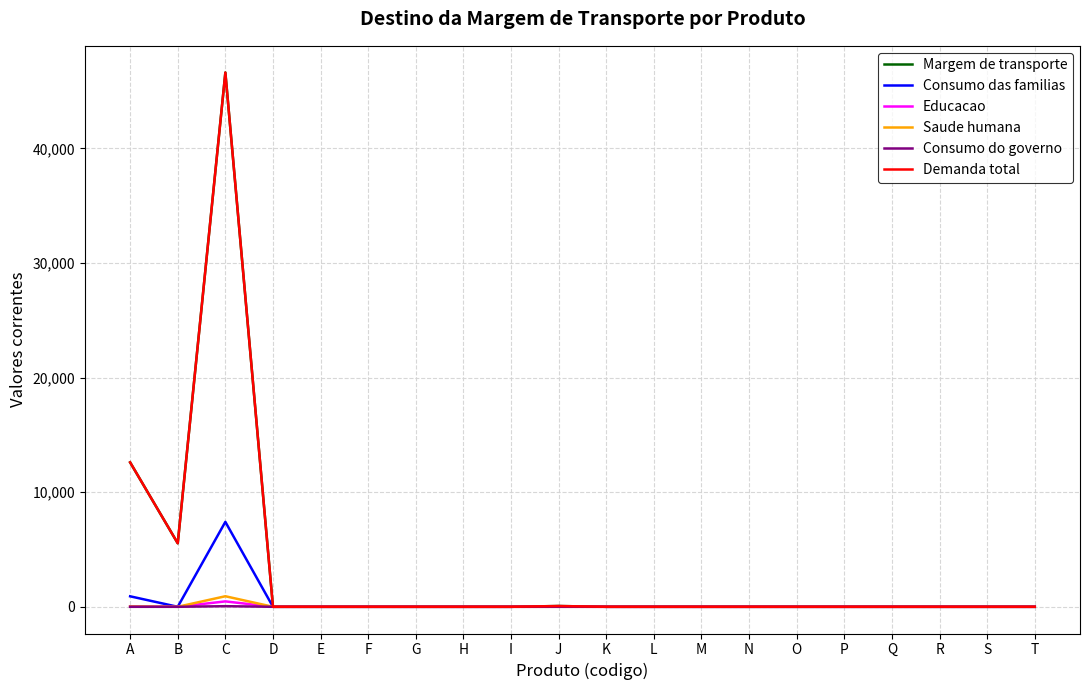

Which series has the widest spread of values?

Margem de transporte